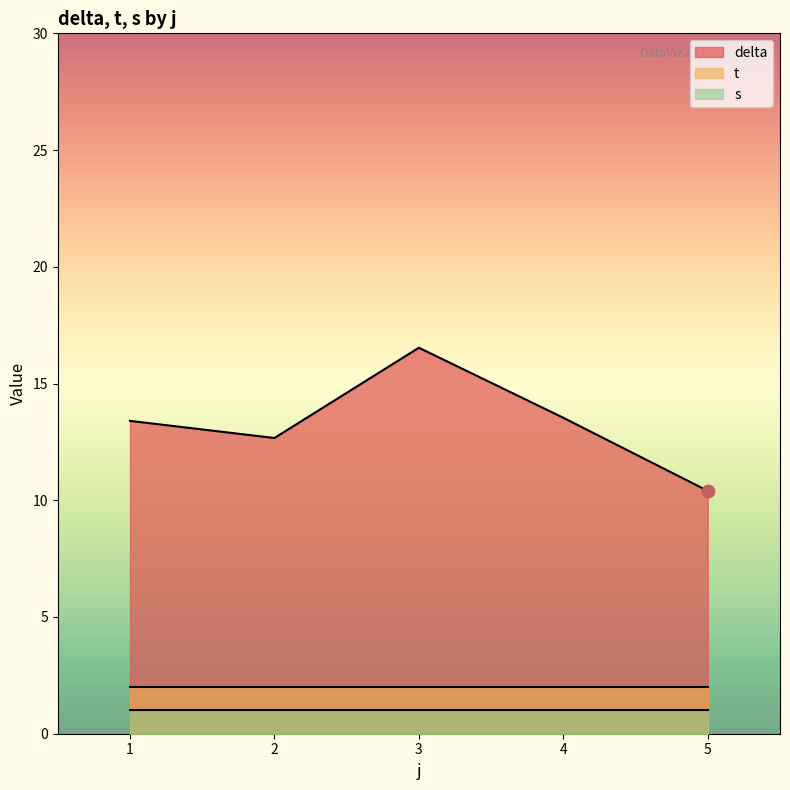

Which series reaches the minimum Y coordinate?

t